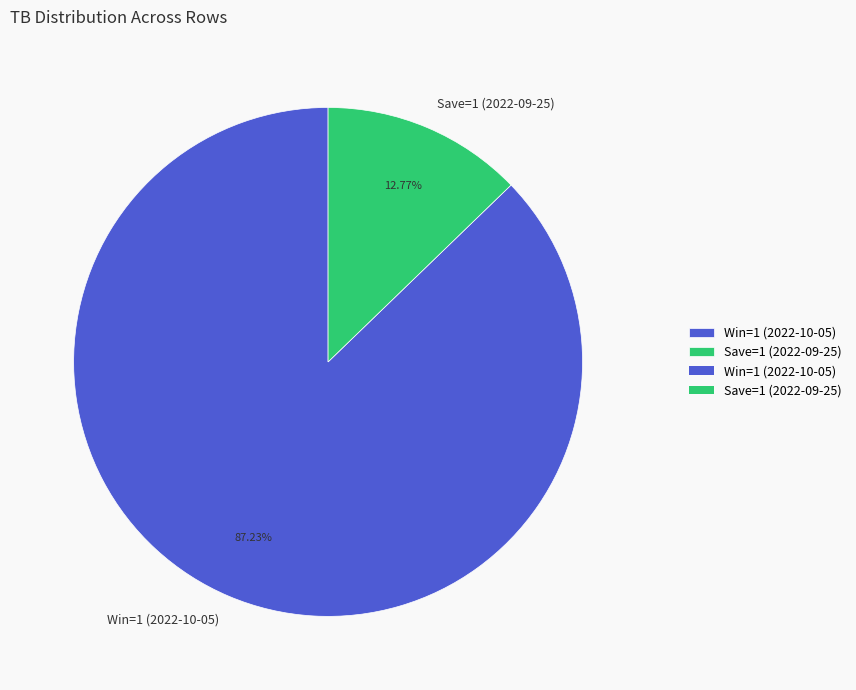

Rank the categories by value from highest to lowest.

Win=1 (2022-10-05), Save=1 (2022-09-25)